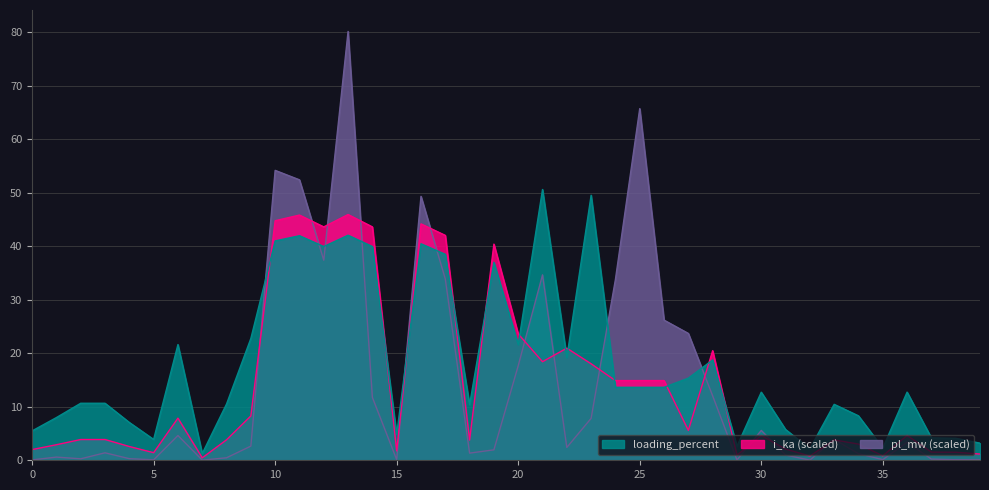

The i_ka series shows 0.8 at 35. True or false?

True